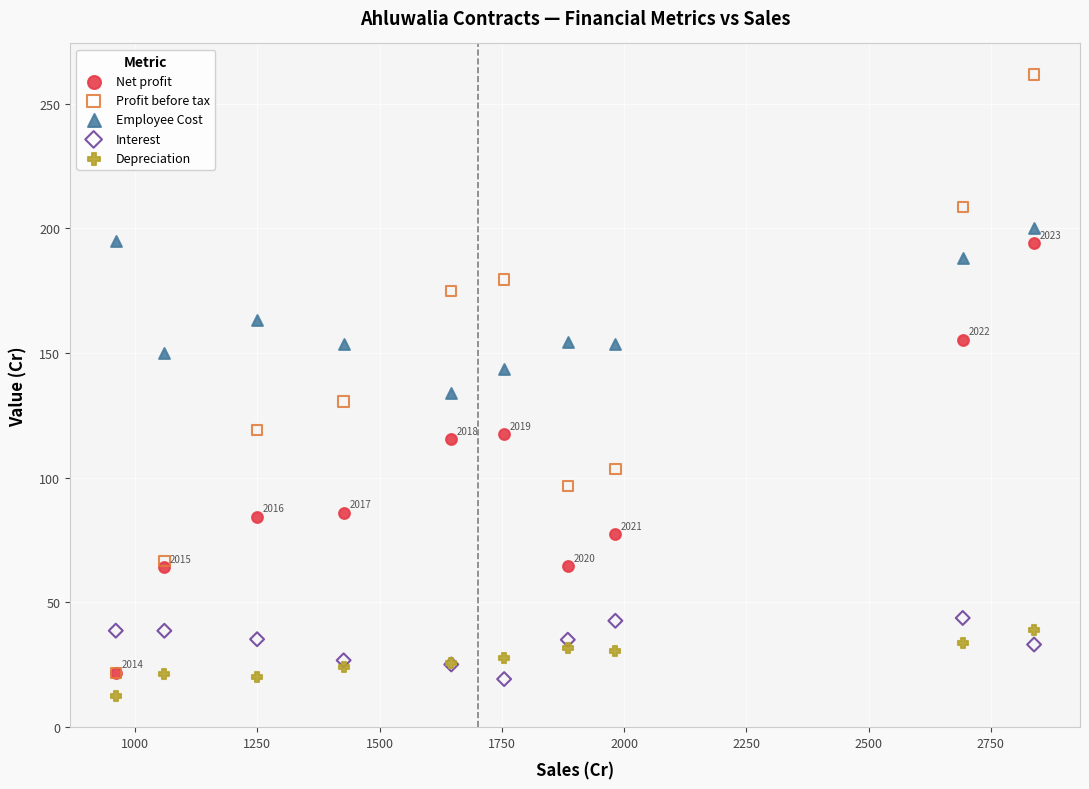

Across all series, what Y value is closest to 137?

133.9